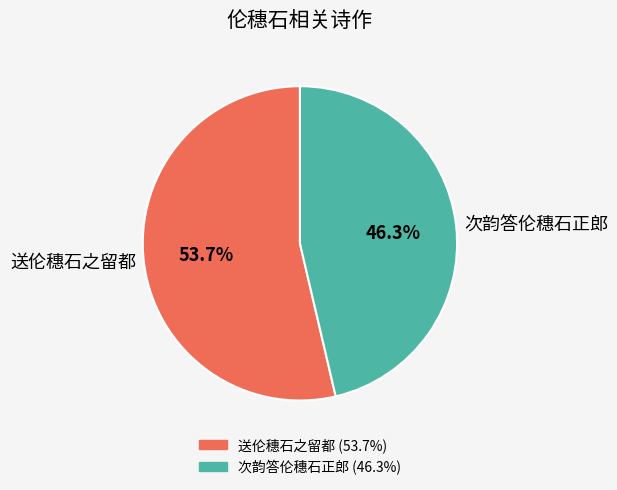

What percentage is the 次韵答伦穗石正郎 slice, to the nearest percent?

46%